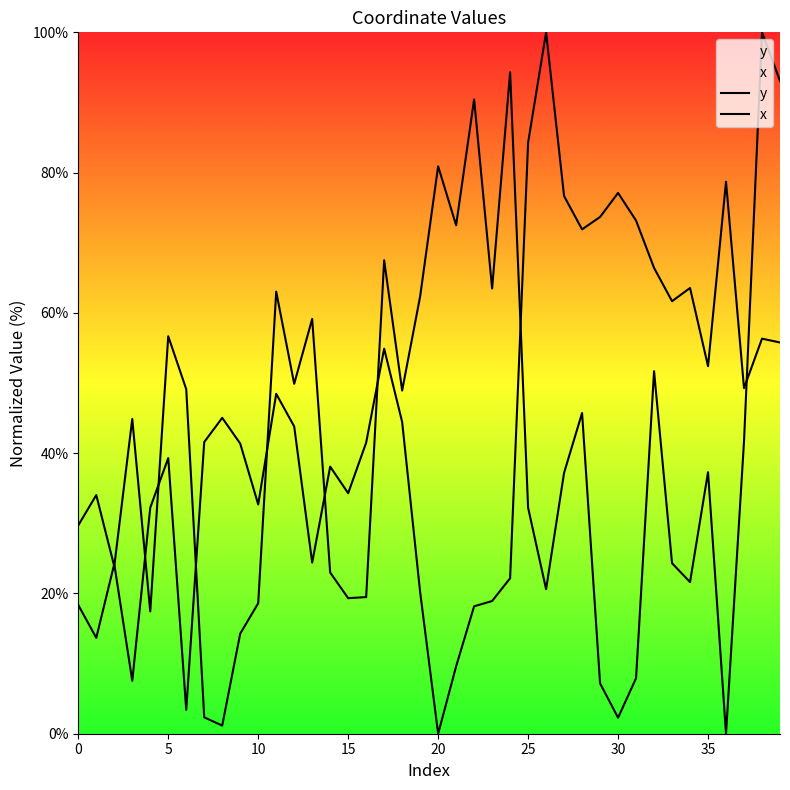

What is the average value of the x series?

40.7